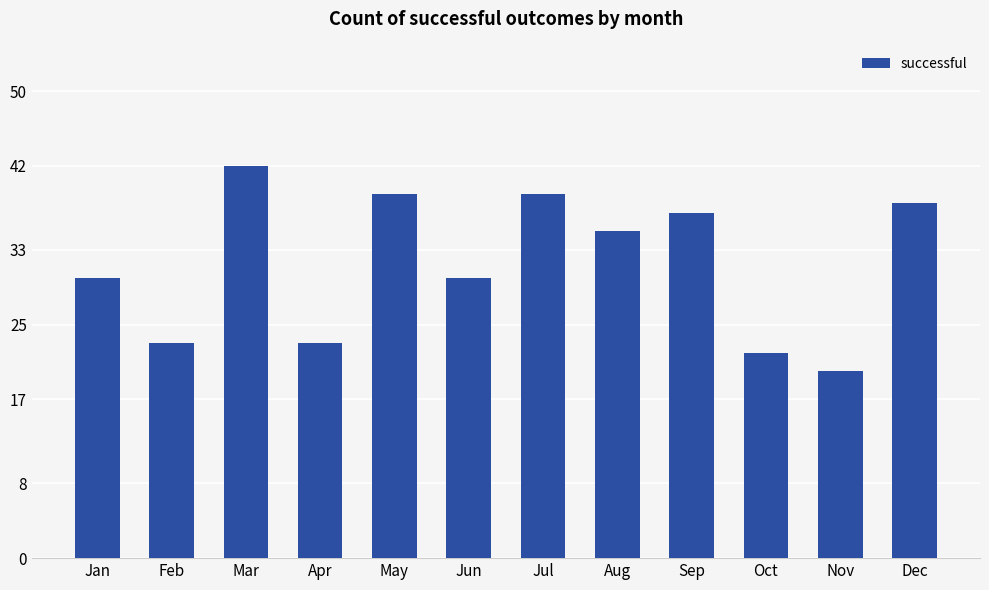

What is the approximate value at Jun, to the nearest 5?

30